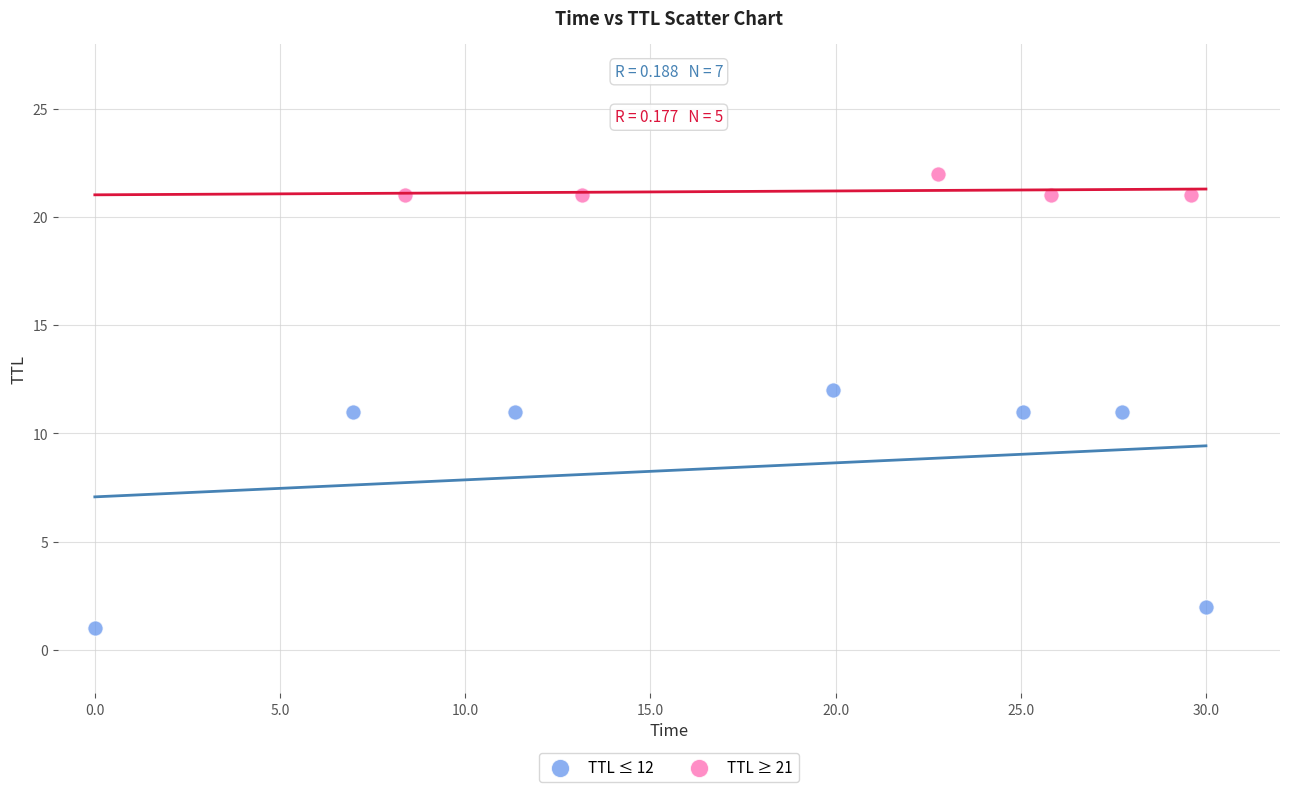

Which series has the largest Y range (max minus min)?

TTL ≤ 12